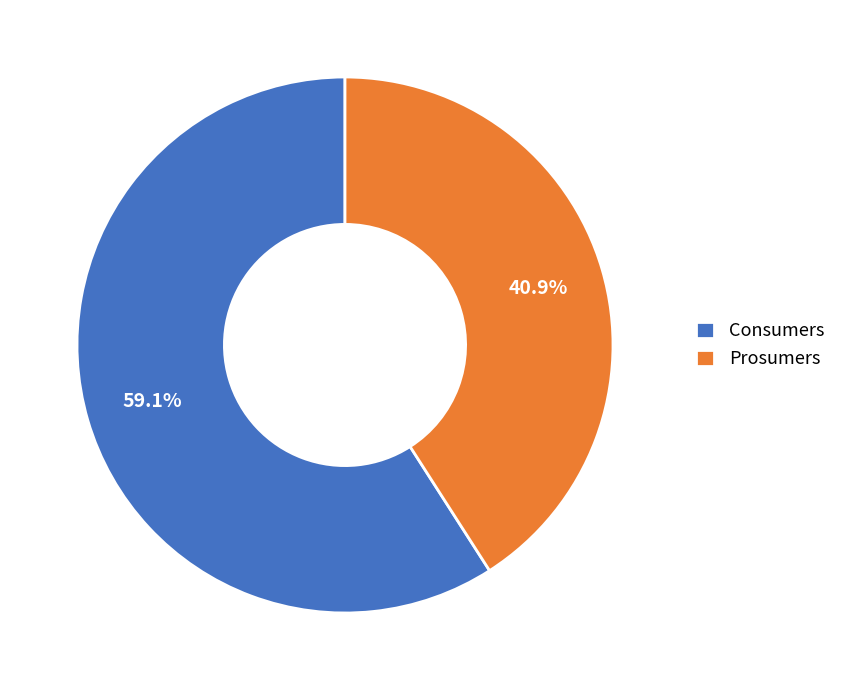

What is the total percentage of Consumers and Prosumers?

100.0%